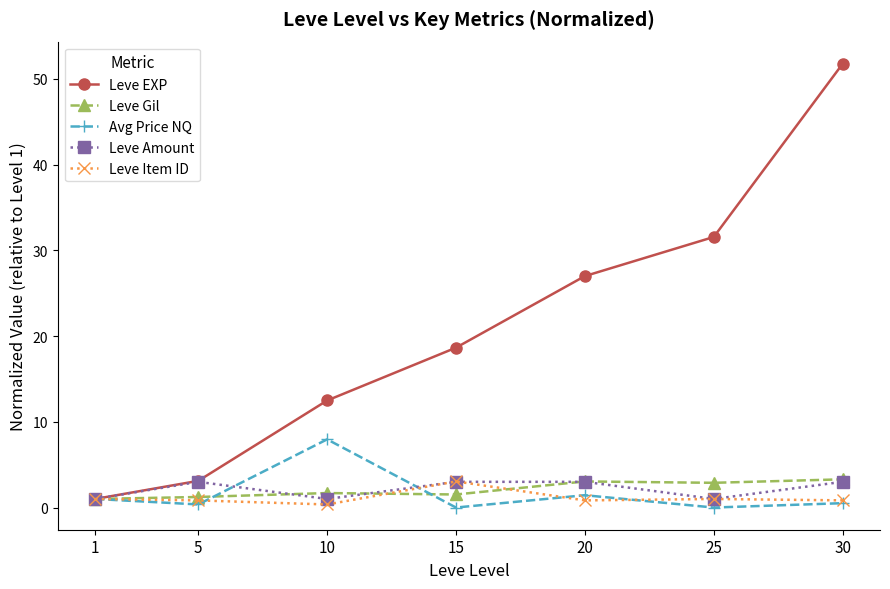

What is the highest value of the Leve EXP series?

51.8